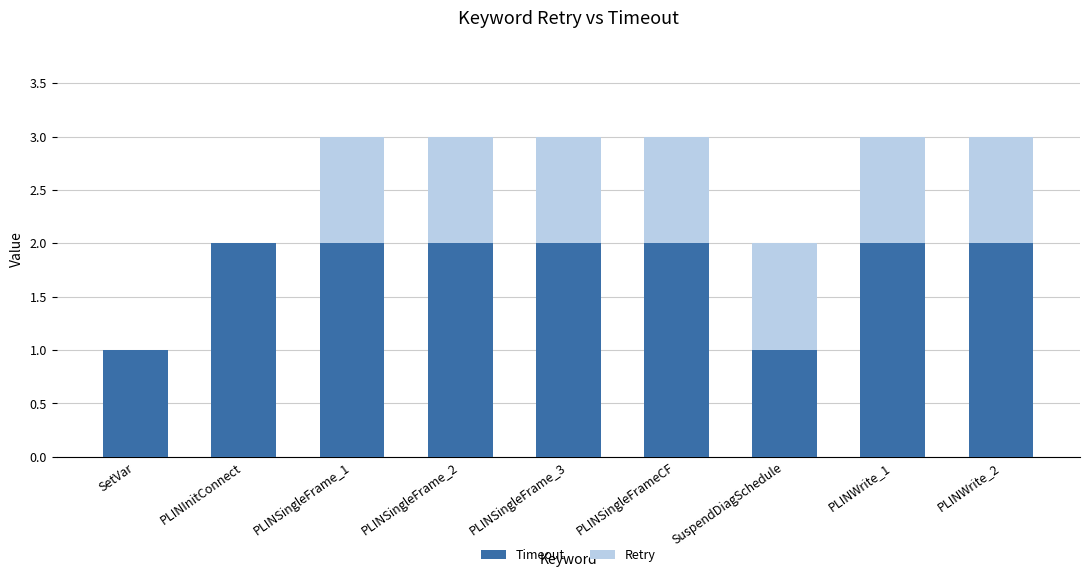

The Timeout series shows 2 at PLINWrite_2. True or false?

True